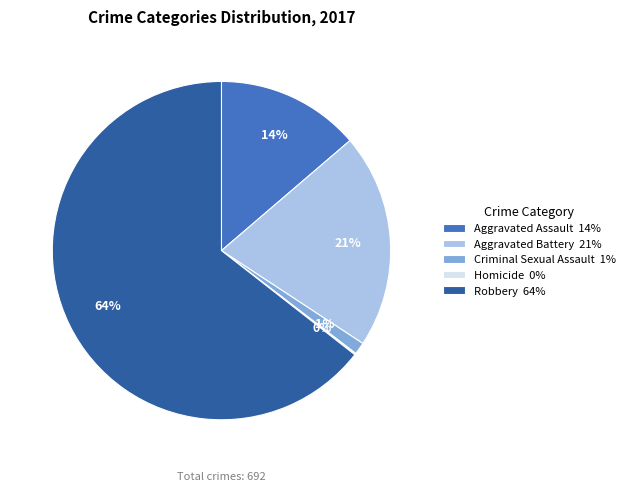

To the nearest percent, what portion does Criminal Sexual Assault represent?

1%